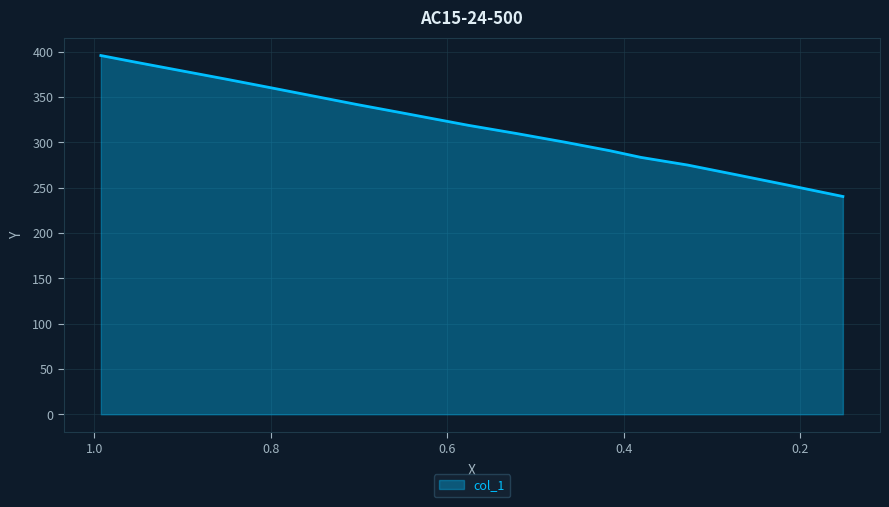

Reading left to right, transcribe all the data shown in this chart.

0.9925=395.7	0.9519=388.2	0.902=379.0	0.8508=369.7	0.8009=360.4	0.7504=350.8	0.7011=341.5	0.6518=332.6	0.6031=323.7	0.5763=318.8	0.5213=309.6	0.4664=300.1	0.4159=290.7	0.3809=283.4	0.3279=274.9	0.2717=264.0	0.2162=253.1	0.1519=240.2